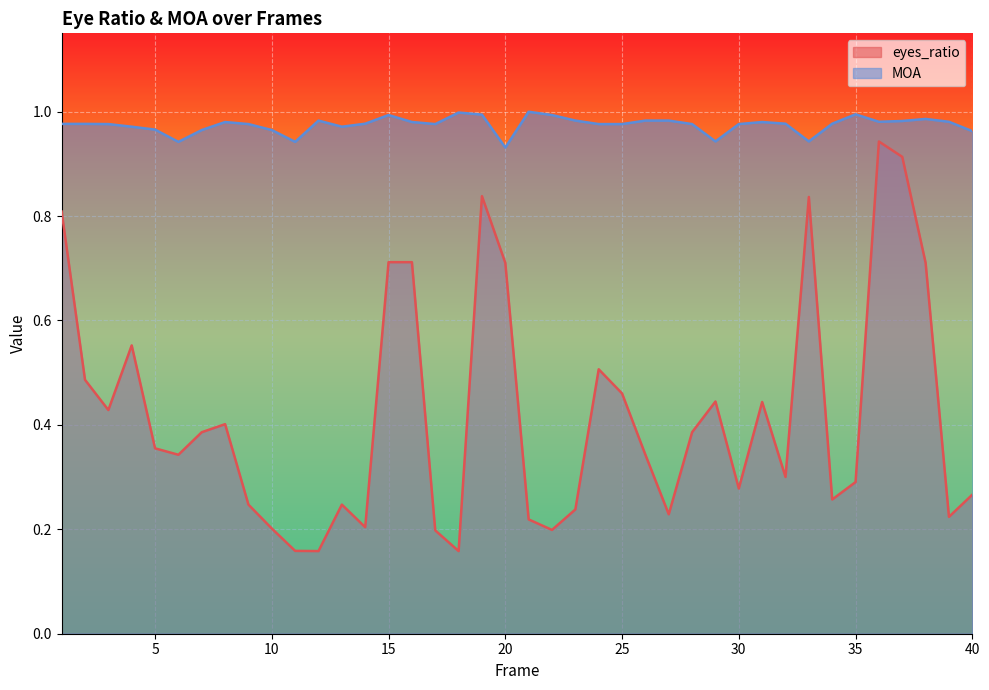

What are all the series names shown in the legend?

eyes_ratio, MOA